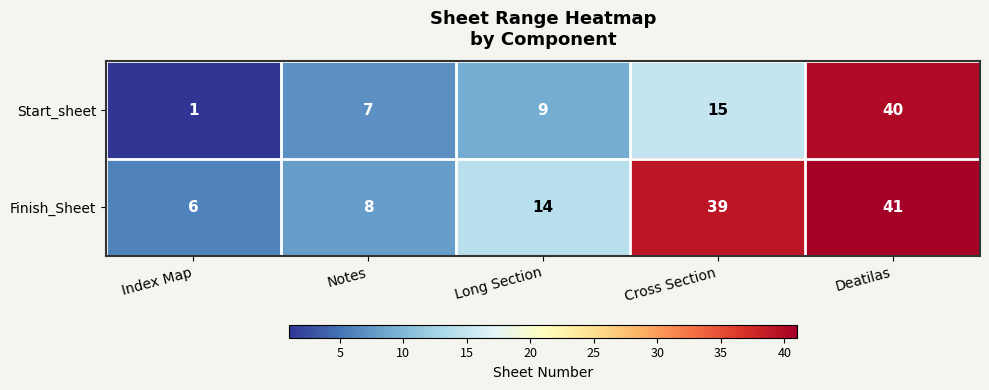

True or false: Finish_Sheet has a value of 64 at Cross Section.

False